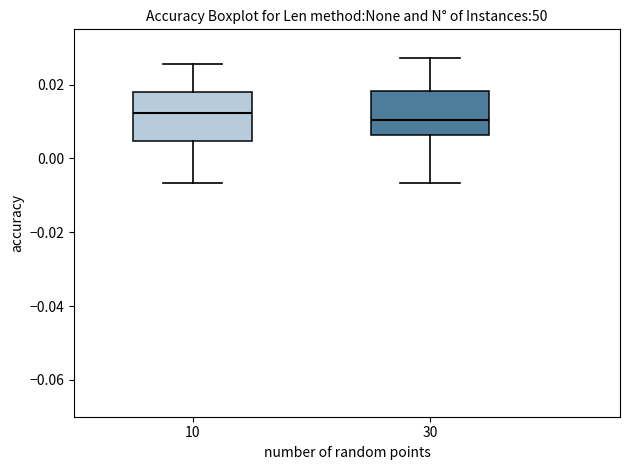

Reading left to right, transcribe this box plot: for each box, give where its median line is, the range the box spans, and where its two whiskers end, as read against the y-axis. The values are not printed on the chart, so give them approximately, as read against the axis.

10: median 0.012, box 0.004 to 0.018, whiskers -0.006 to 0.026
30: median 0.010, box 0.006 to 0.018, whiskers -0.006 to 0.028